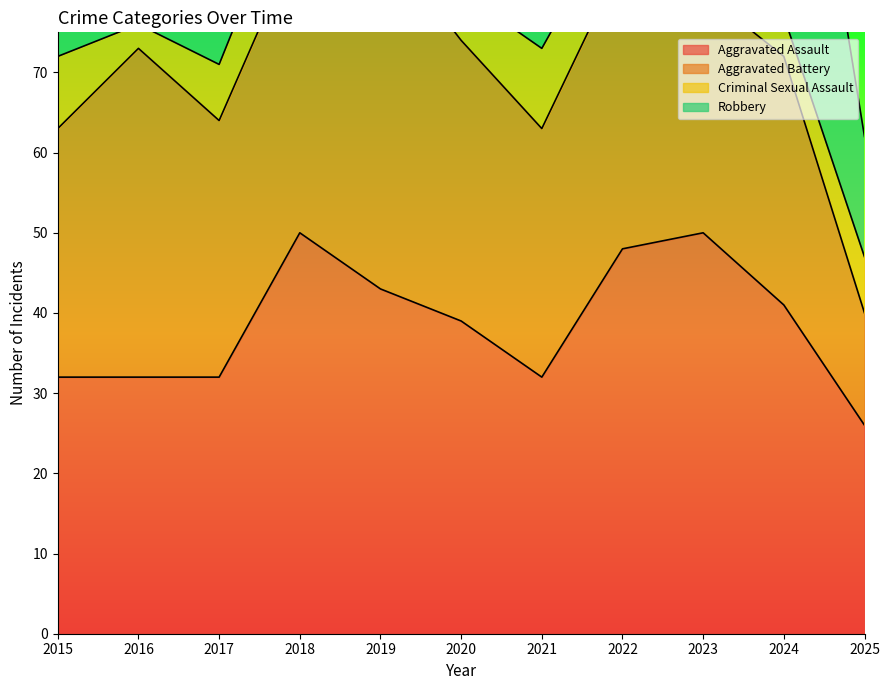

Where is the first local maximum for Aggravated Battery?

2016